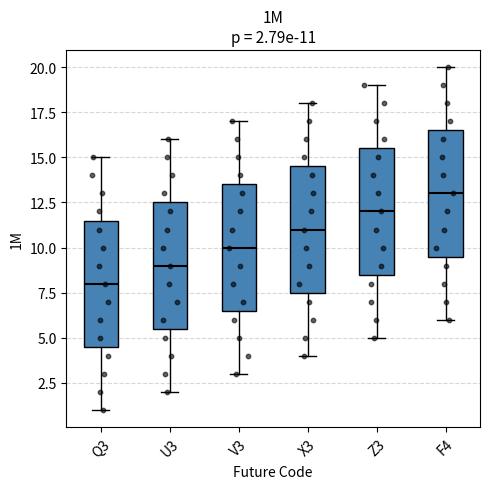

Which box's median line is the lowest?

Q3